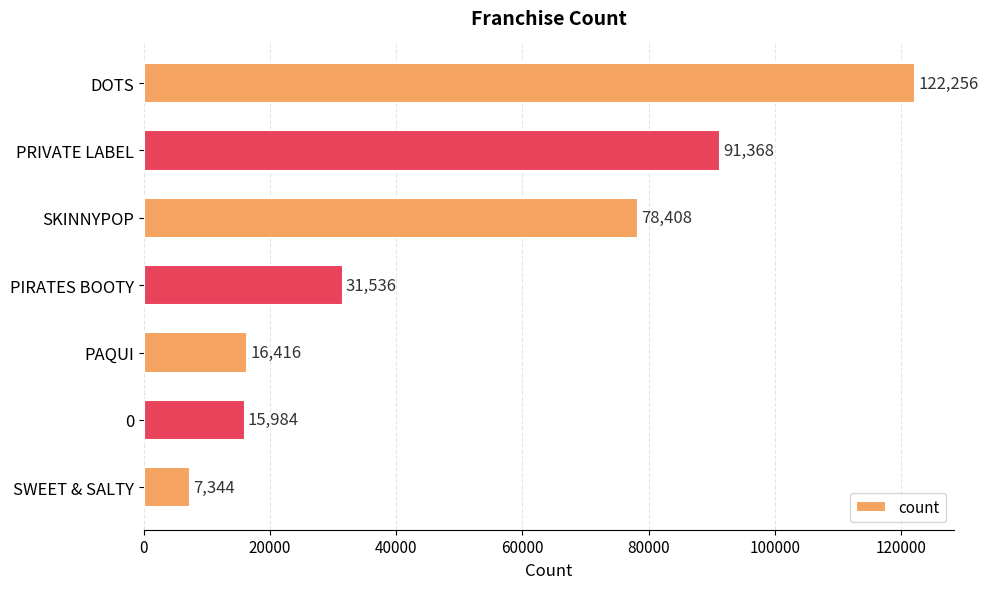

What is the approximate value at 0, to the nearest 100?

16000